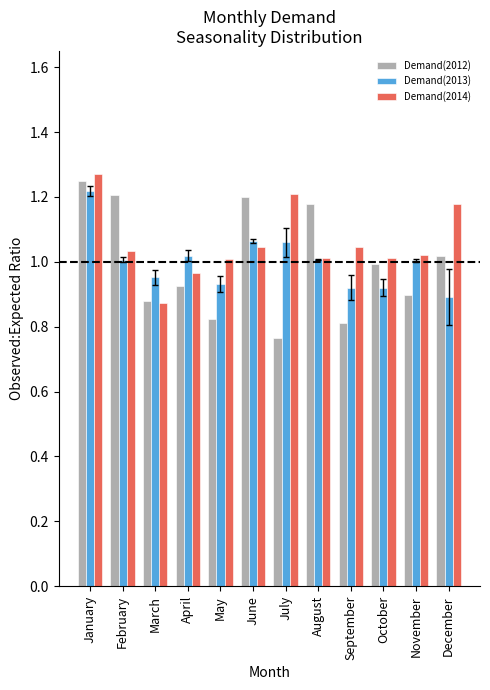

Does the chart contain stacked bars?

No